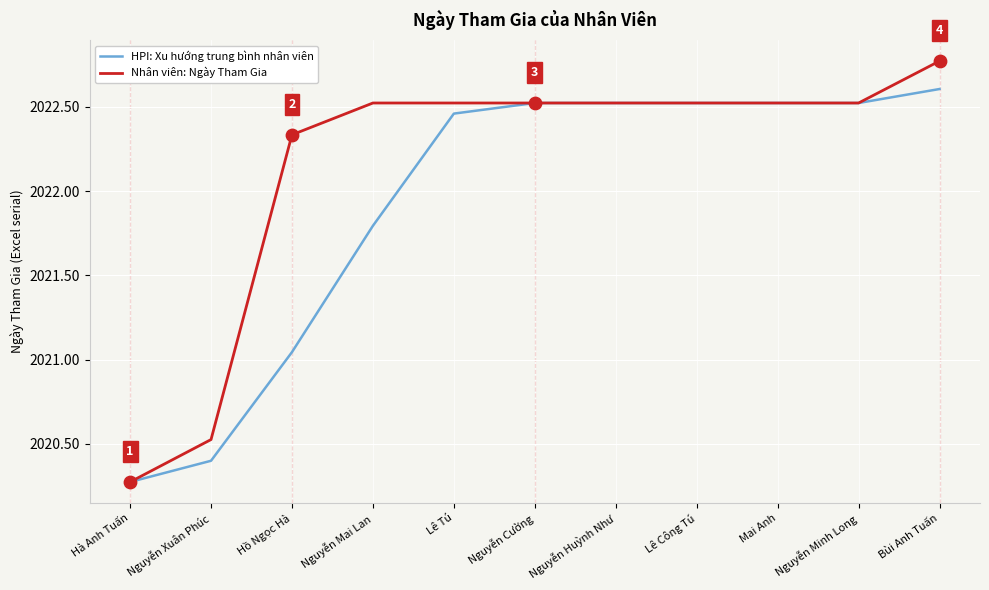

Which series has the largest total across all categories?

Nhân viên: Ngày Tham Gia